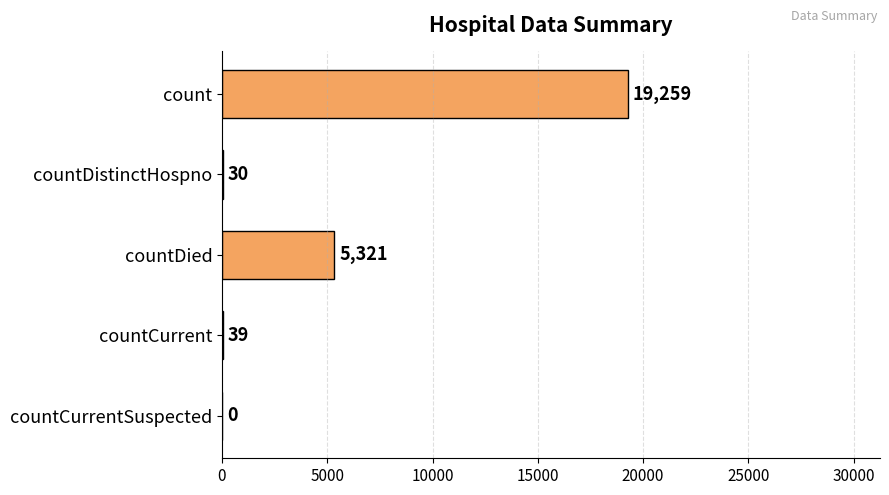

What is the sum of the values at countCurrentSuspected and countCurrent?

39